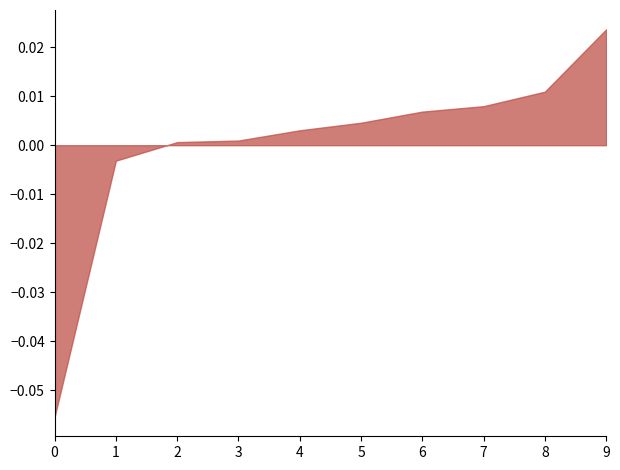

Which has a higher value, 9 or 8?

9